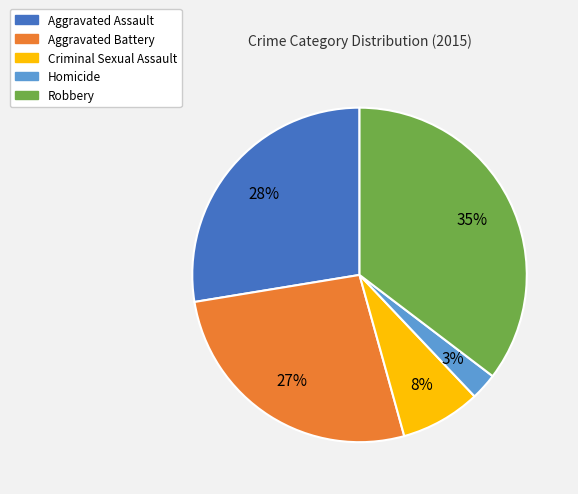

To the nearest percent, what is the average slice percentage?

20%